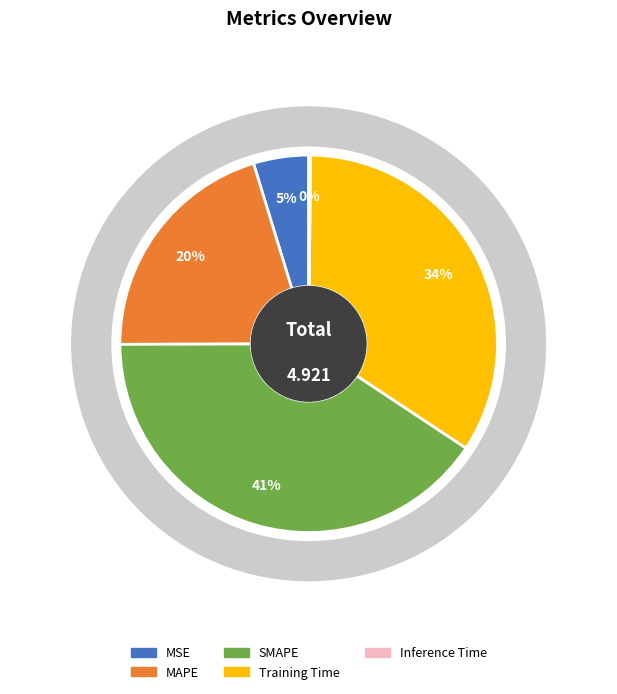

To the nearest percent, what is the difference between the largest and smallest slice percentages?

40%